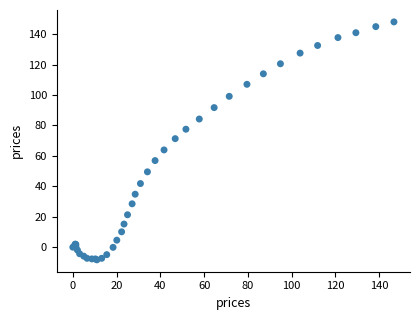

What Y value in the scatter plot is closest to 69?

71.3